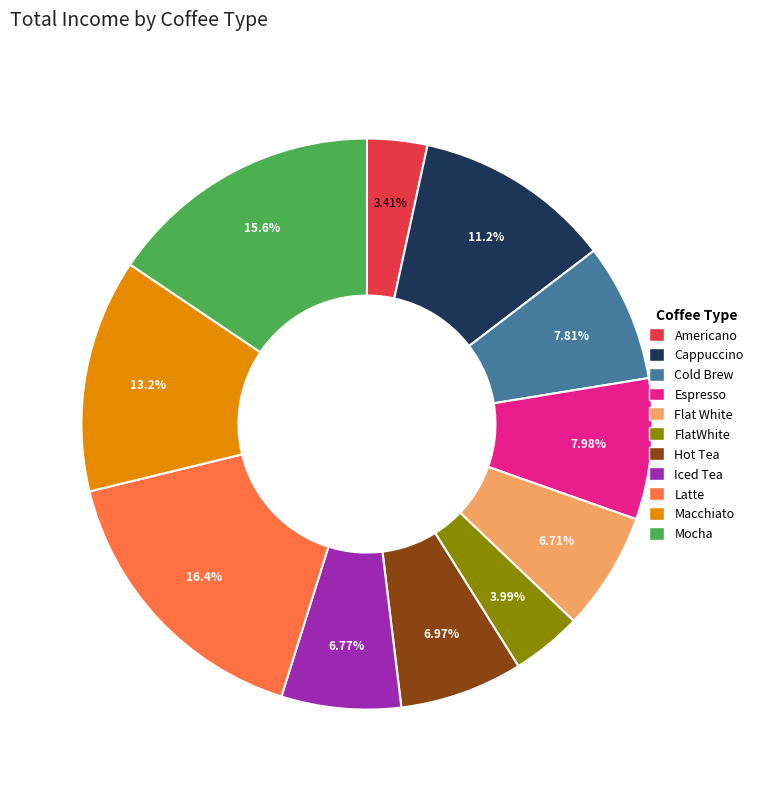

Count the number of slices in the pie.

11